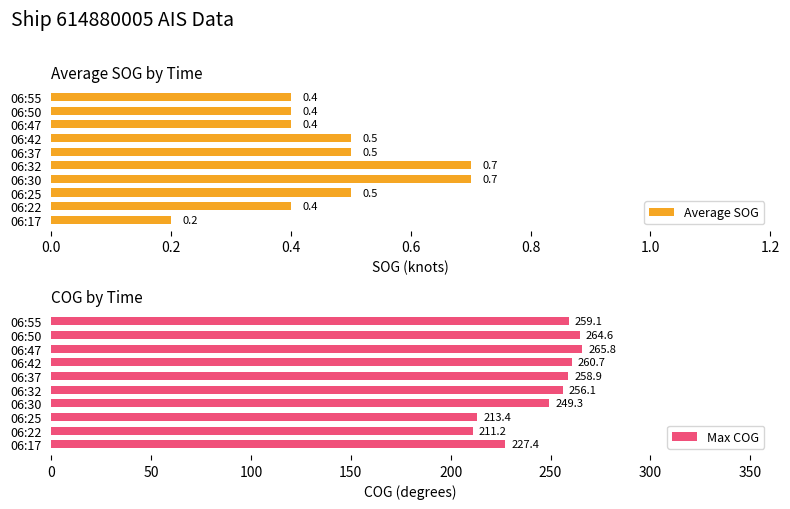

Count the Average SOG values in the range 0 to 1.

10